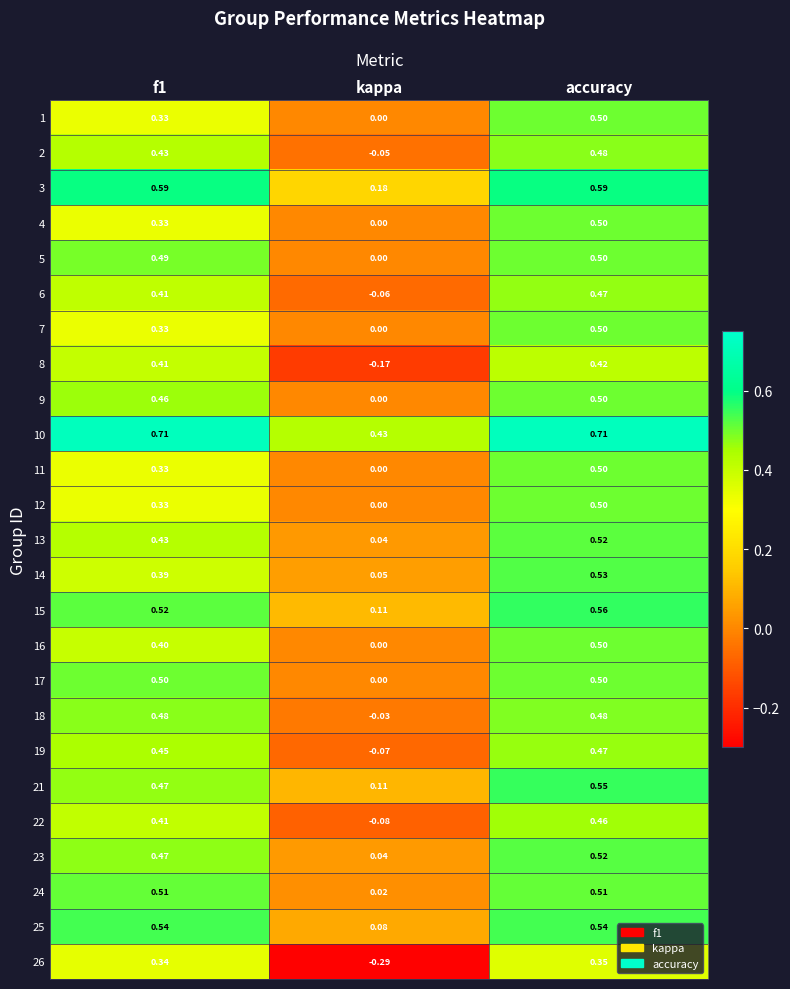

At which label is 8 closest to 0?

kappa